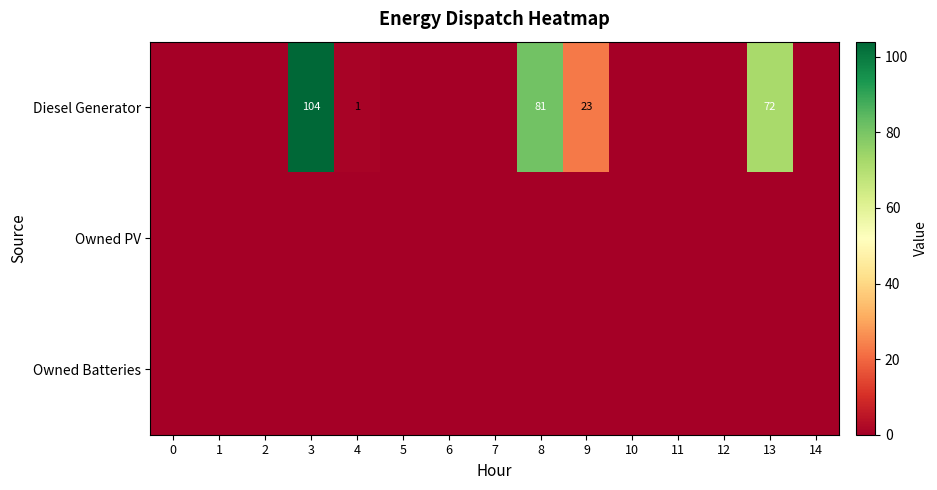

At which category is the sum across all series the highest?

3